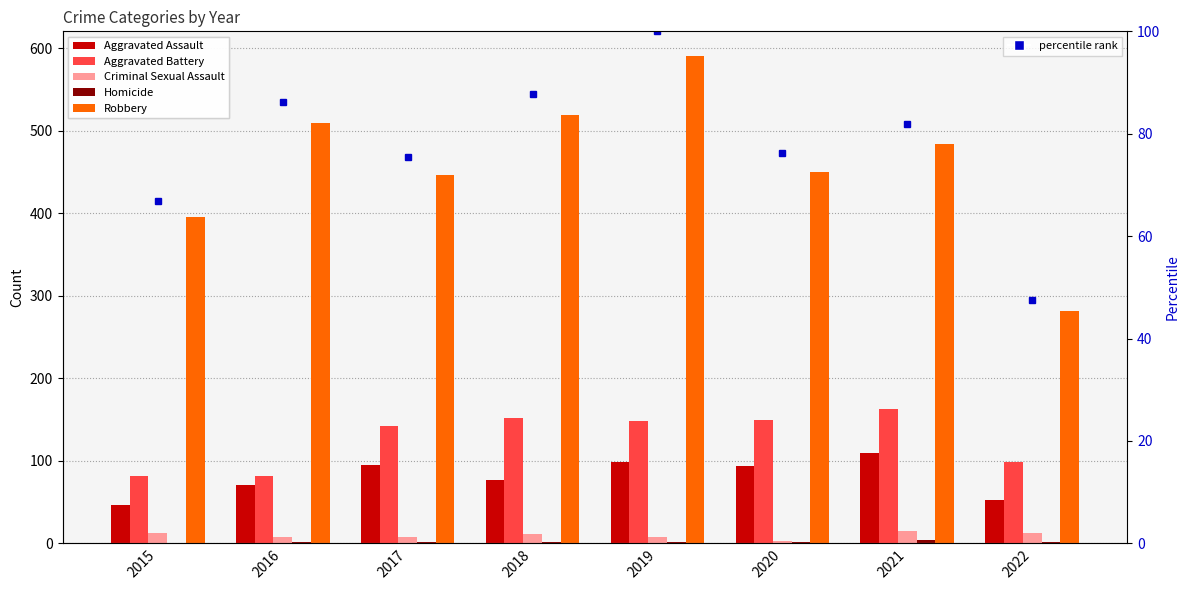

Rank the categories by Criminal Sexual Assault value from lowest to highest.

2020, 2016, 2017, 2019, 2018, 2015, 2022, 2021